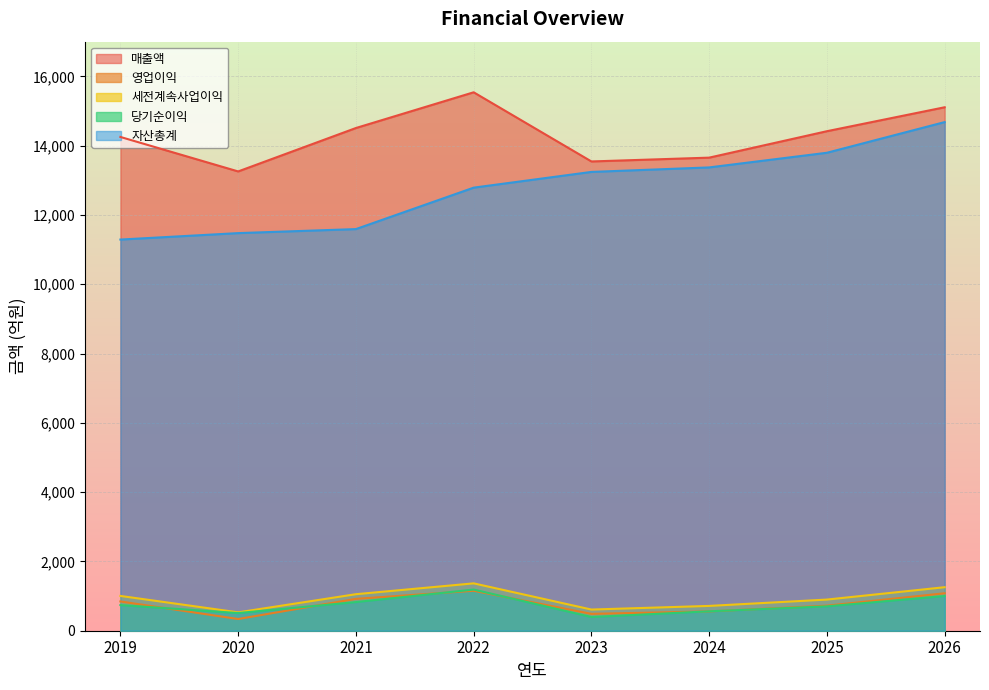

True or false: 자산총계 and 세전계속사업이익 cross at least once.

False